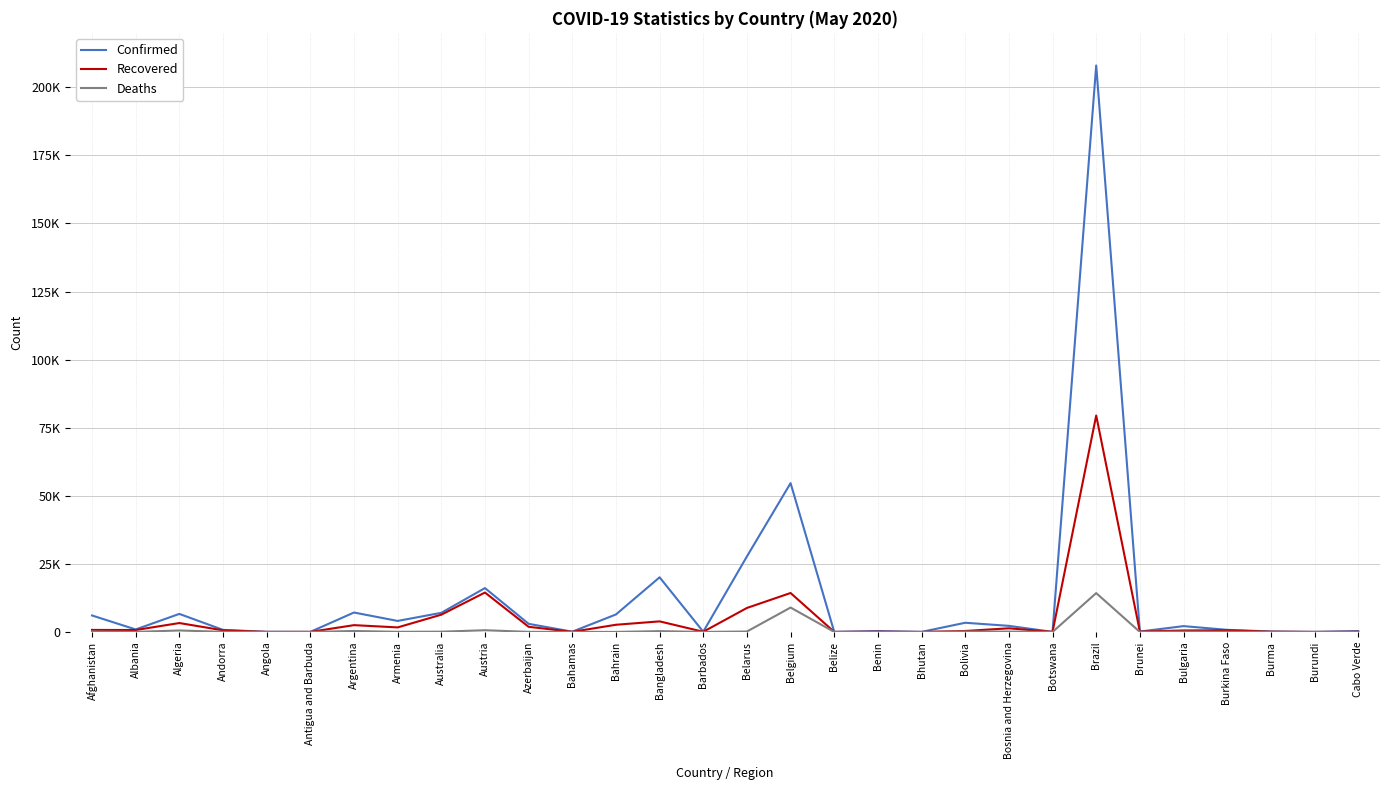

The Deaths series shows 102 at Bolivia. True or false?

False